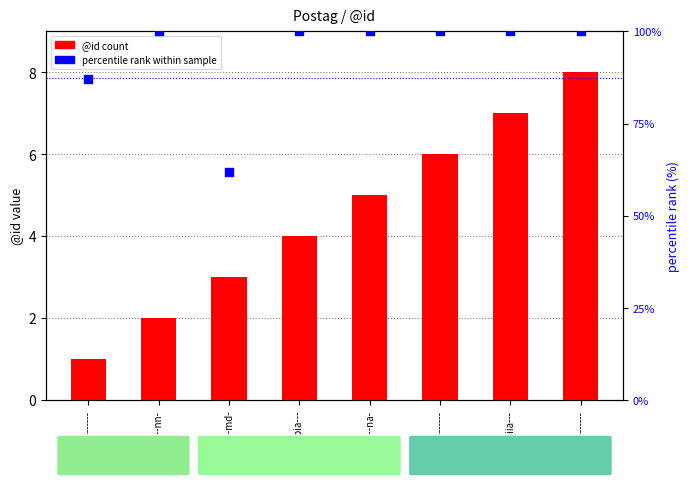

Is the value of @id (count) at p1s---md- greater than the value of percentile rank at u--------?

No